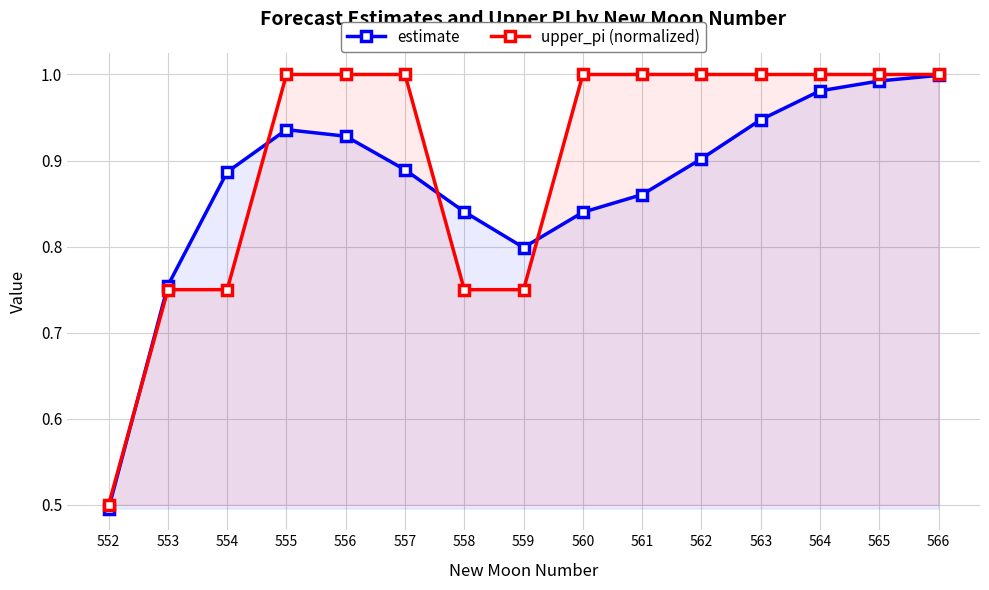

Is it true that upper_pi (normalized) equals 1.6 at 561?

False